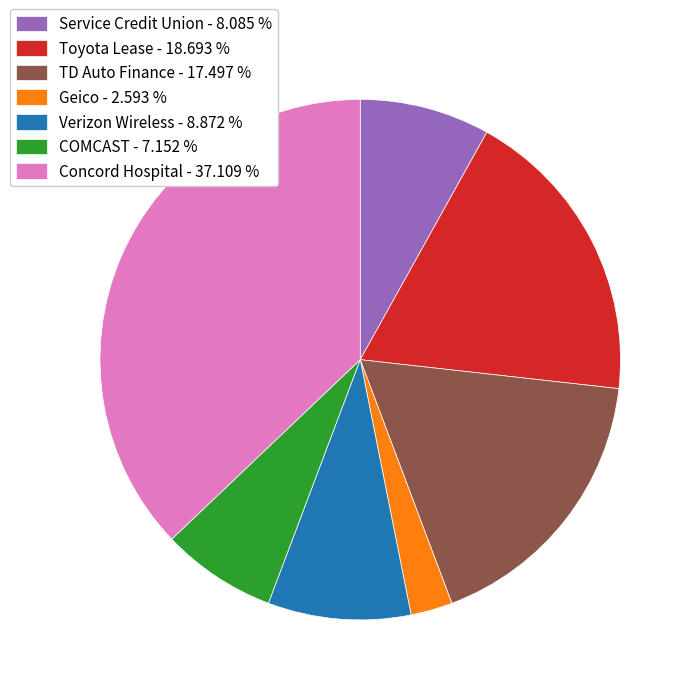

How many segments does this pie chart have?

7